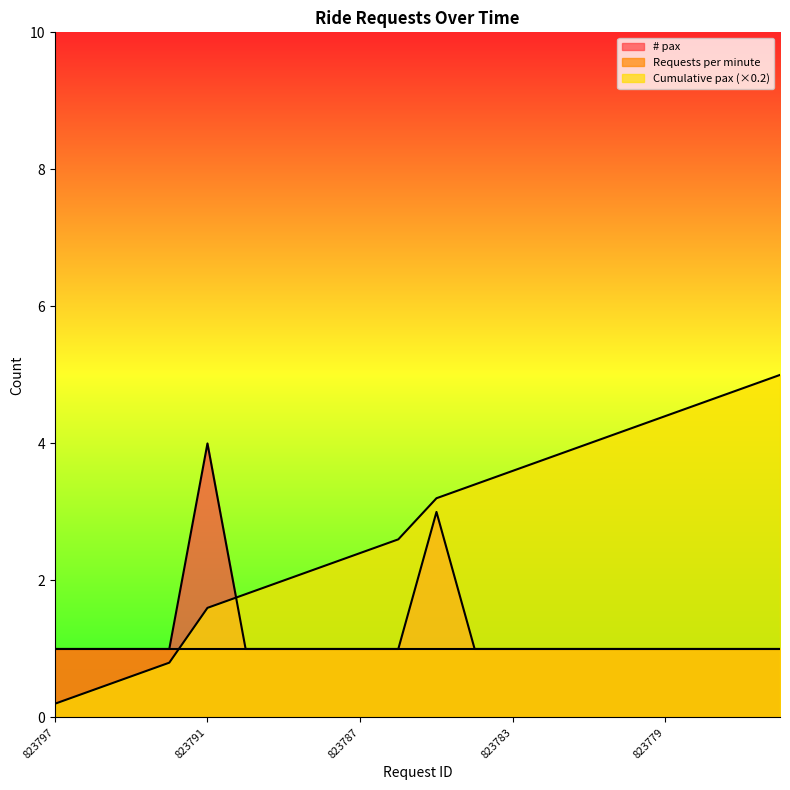

What is the approximate value of Cumulative pax at 823792?

0.8